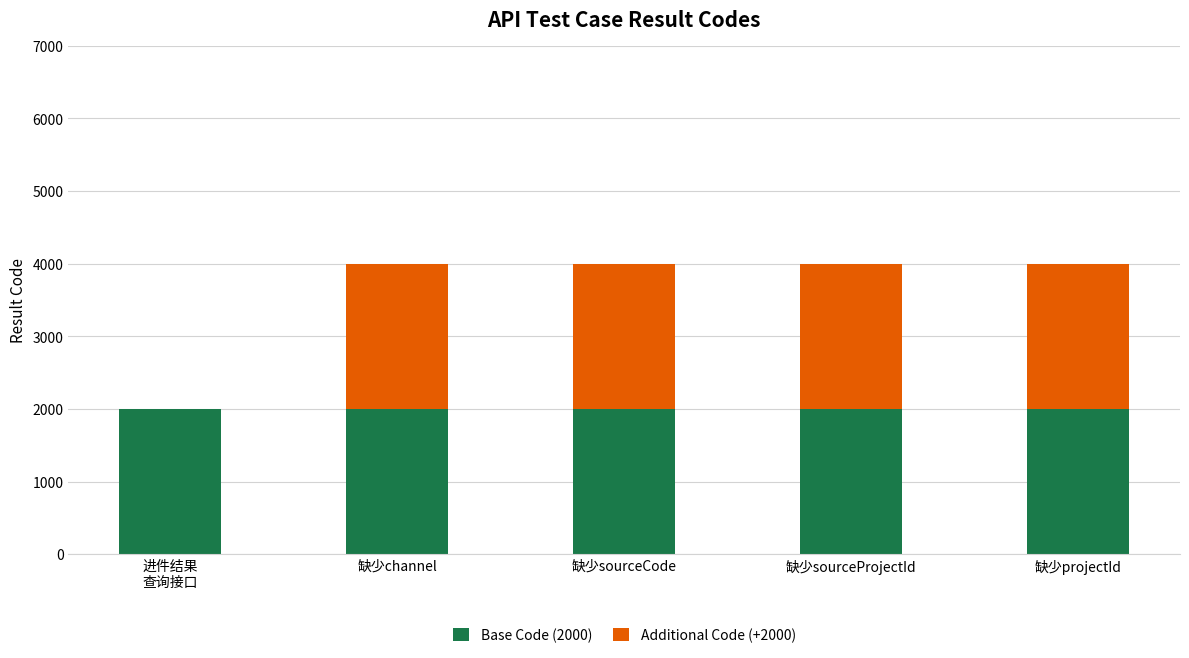

Is it true that Base Code (2000) equals 3235 at 缺少sourceCode?

False